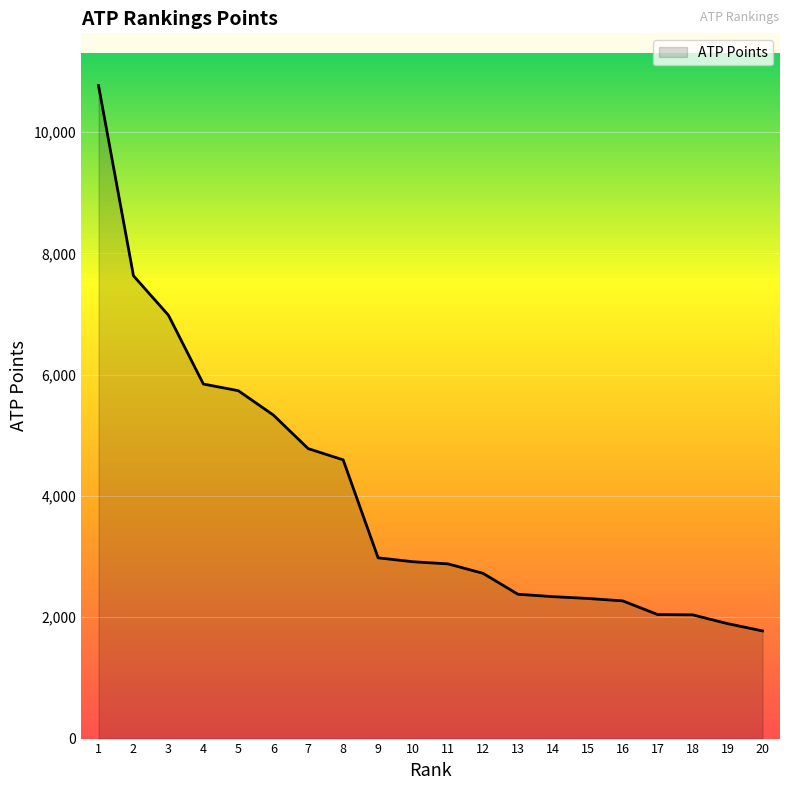

What is the difference between the maximum and minimum values?

8990